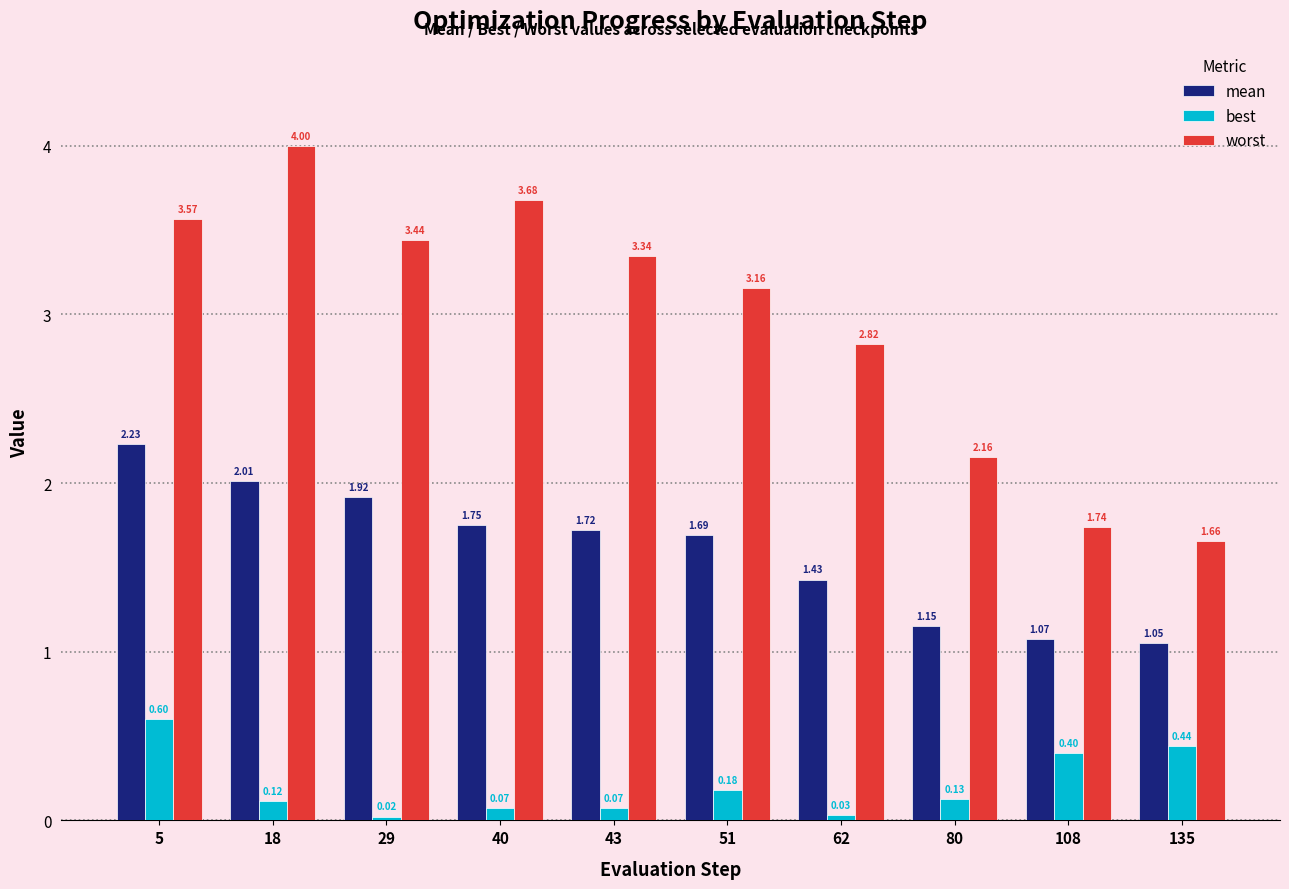

What is the difference between the maximum and second lowest values in the worst series?

2.3